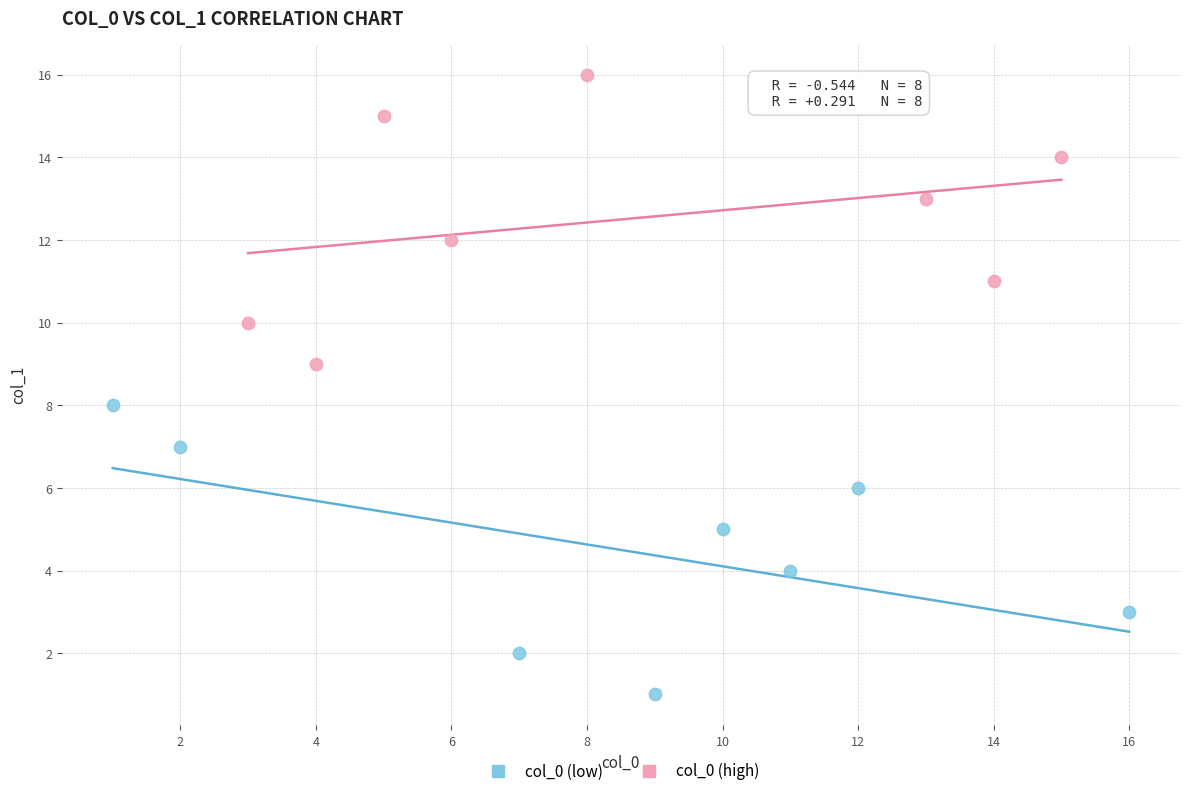

Which series contains the lowest Y value?

col_0 (low)